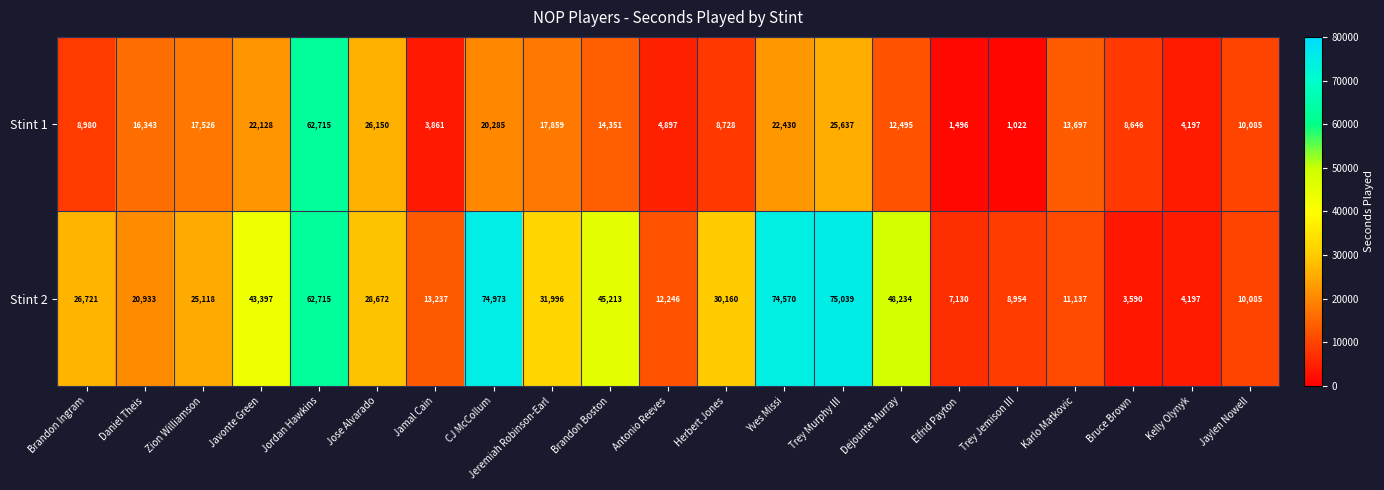

What is the sum of the Stint 2 values at CJ McCollum and Jaylen Nowell?

85058